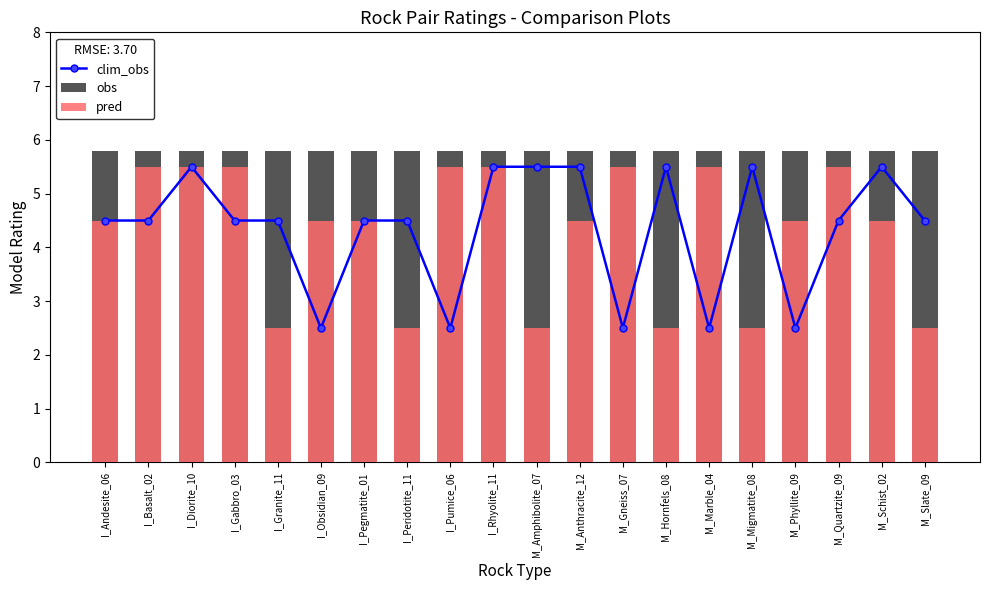

What is the difference between the highest and lowest values at M_Marble_04?

3.3